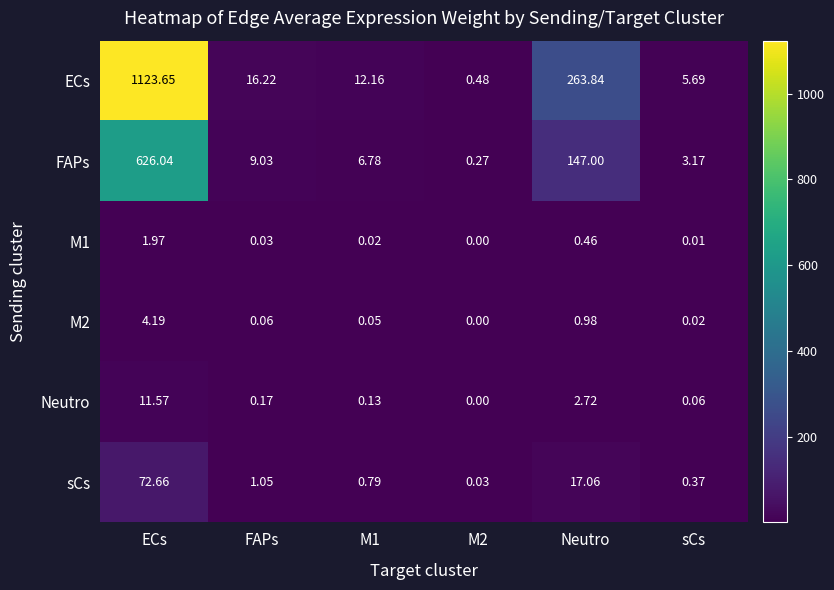

Which series has the largest range (max minus min)?

ECs